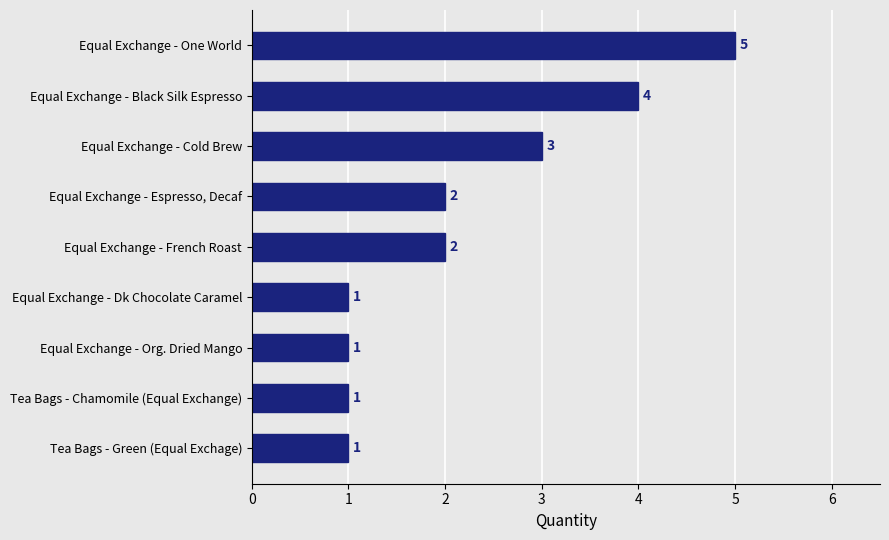

Count the values in the range 1 to 3.

7